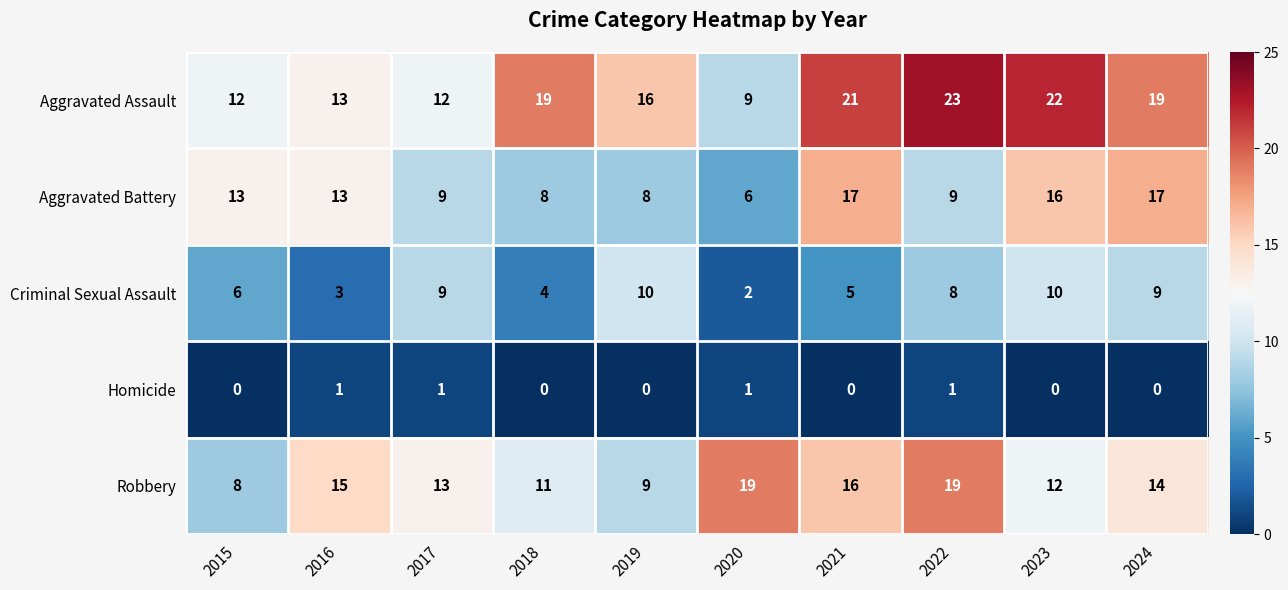

True or false: Aggravated Assault has a value of 19 at 2018.

True